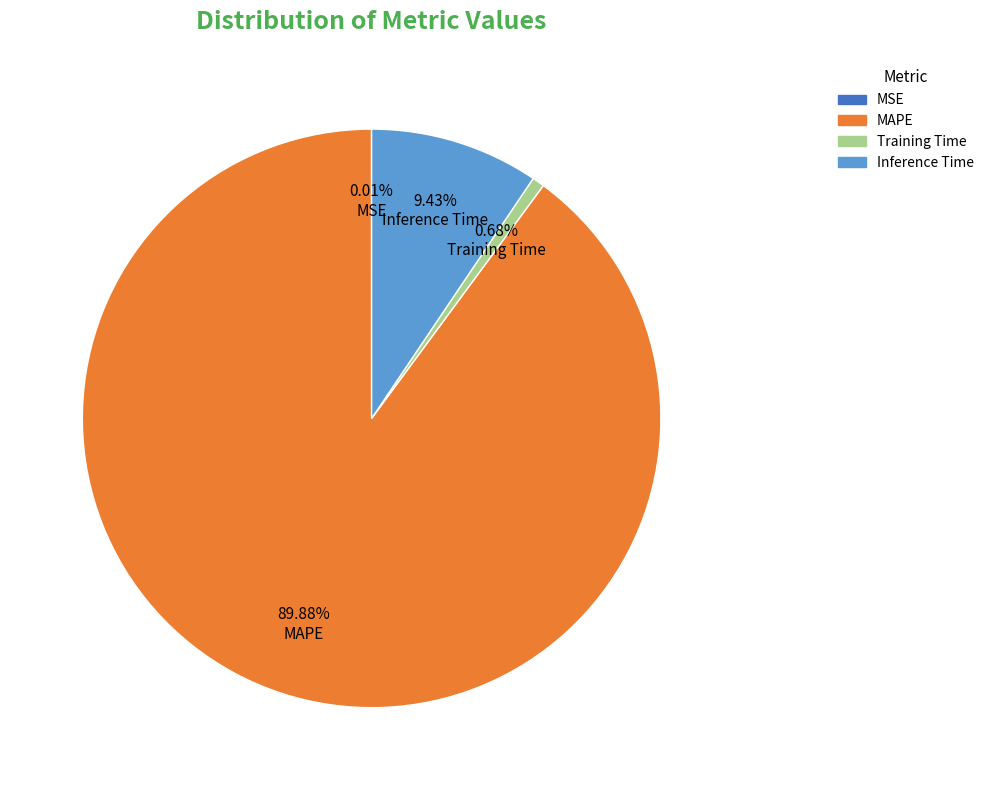

Which slice is the largest?

MAPE